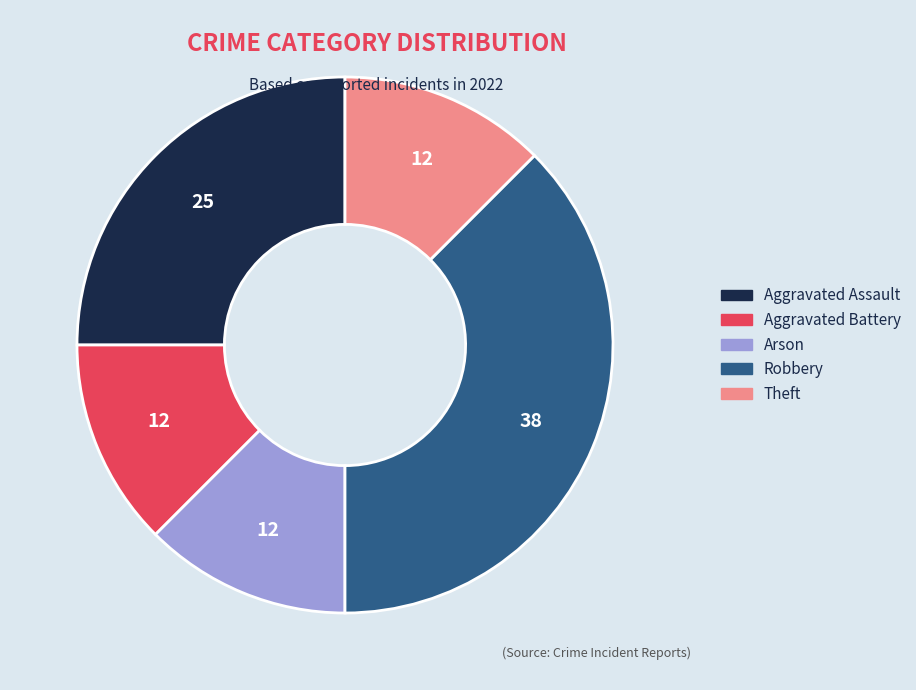

Is the sum of Theft and Arson greater than half?

No